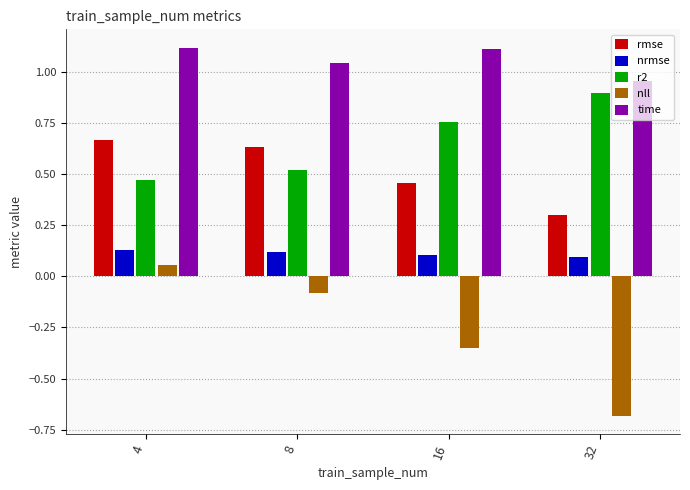

What are all the series names shown in the legend?

rmse, nrmse, r2, nll, time